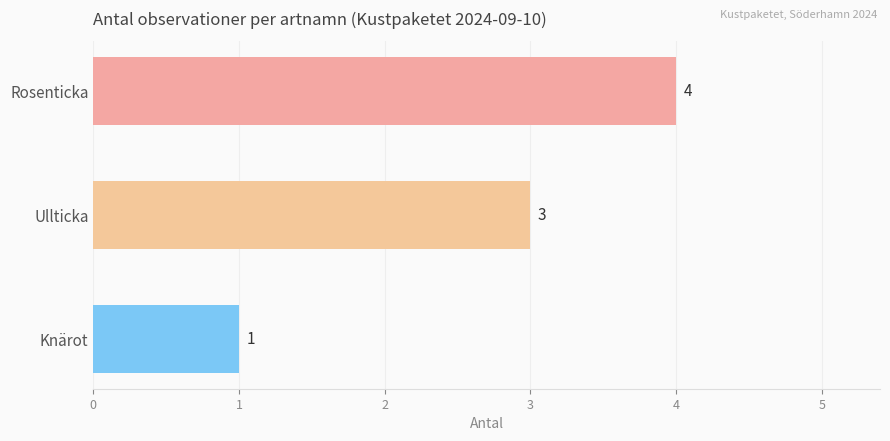

Rank the categories by value from lowest to highest.

Knärot, Ullticka, Rosenticka